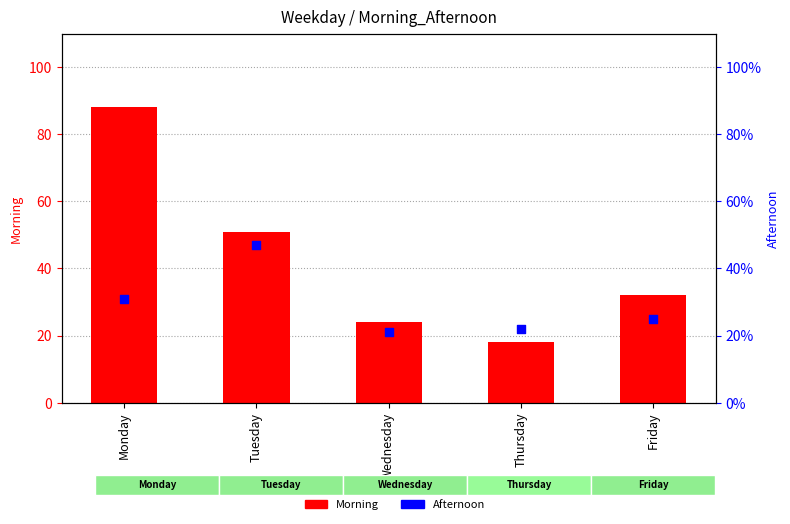

What are all the series names shown in the legend?

Morning, Afternoon